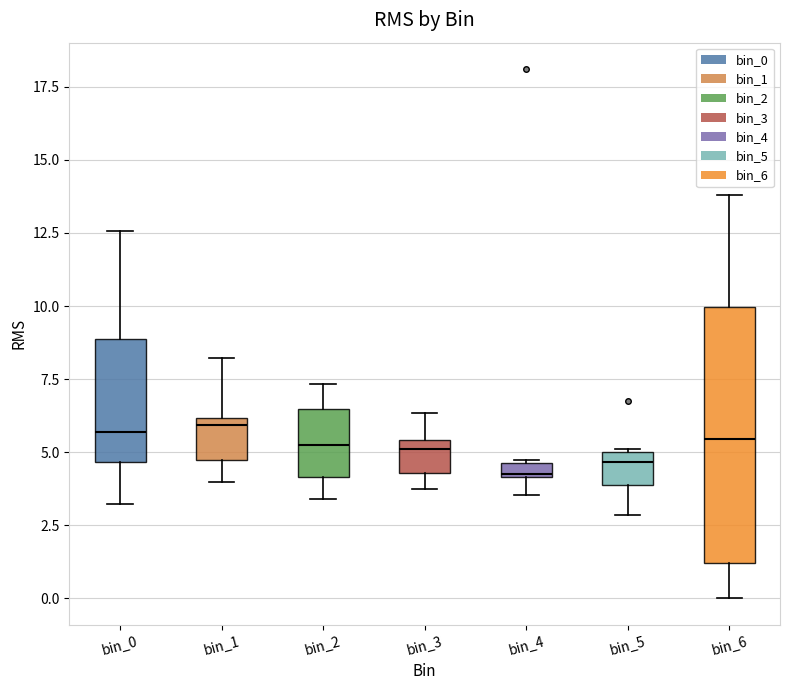

Comparing the boxes themselves (not the whiskers), which one is the tallest?

bin_6